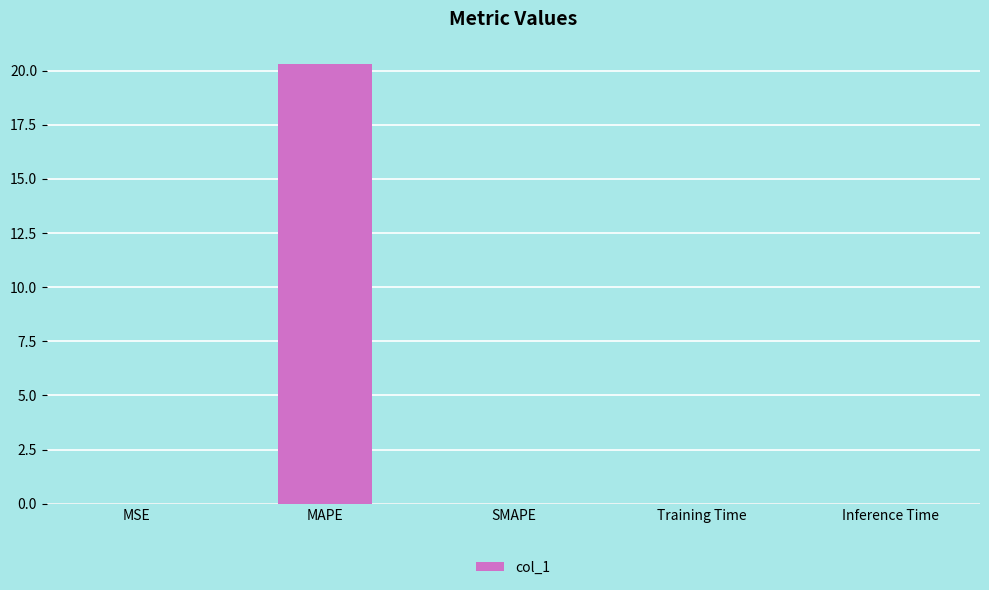

What is the sum of all values?

20.3